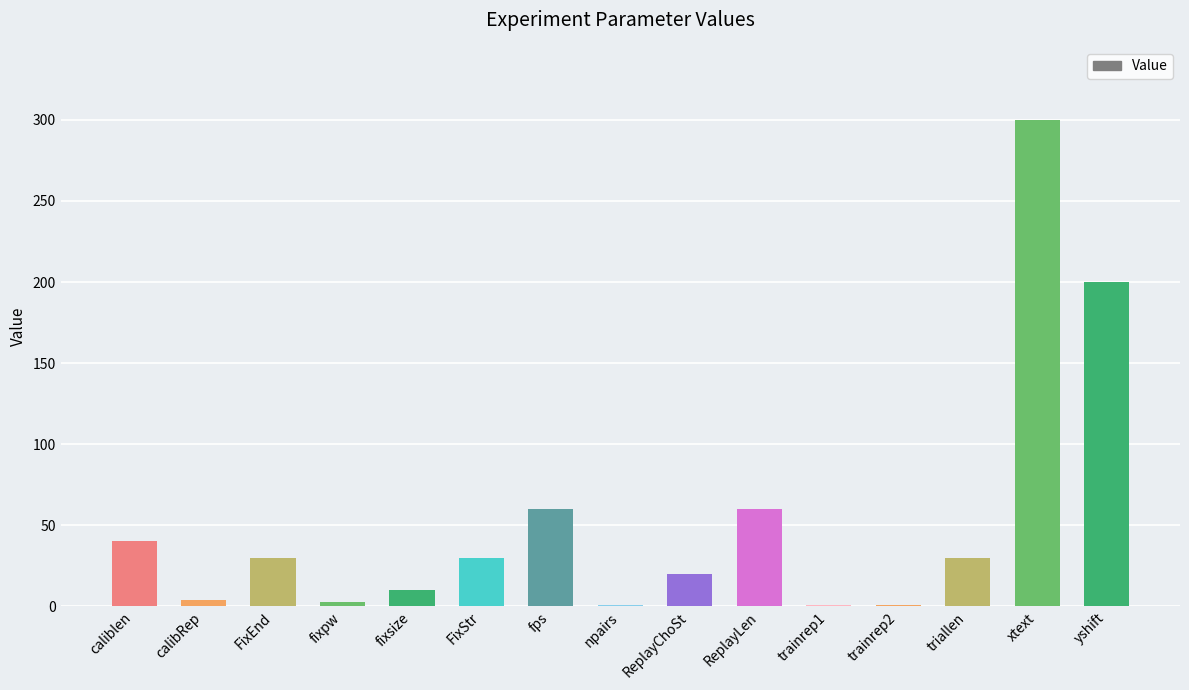

Is it true that the value at fixsize is 10?

True